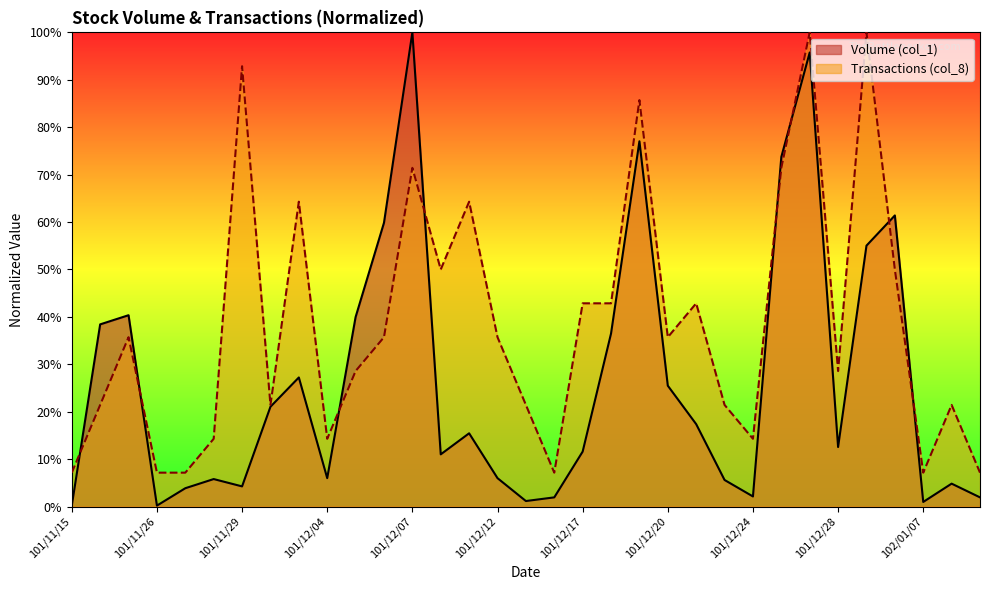

Rank the series by their maximum value, from highest to lowest.

Volume (col_1), Transactions (col_8)